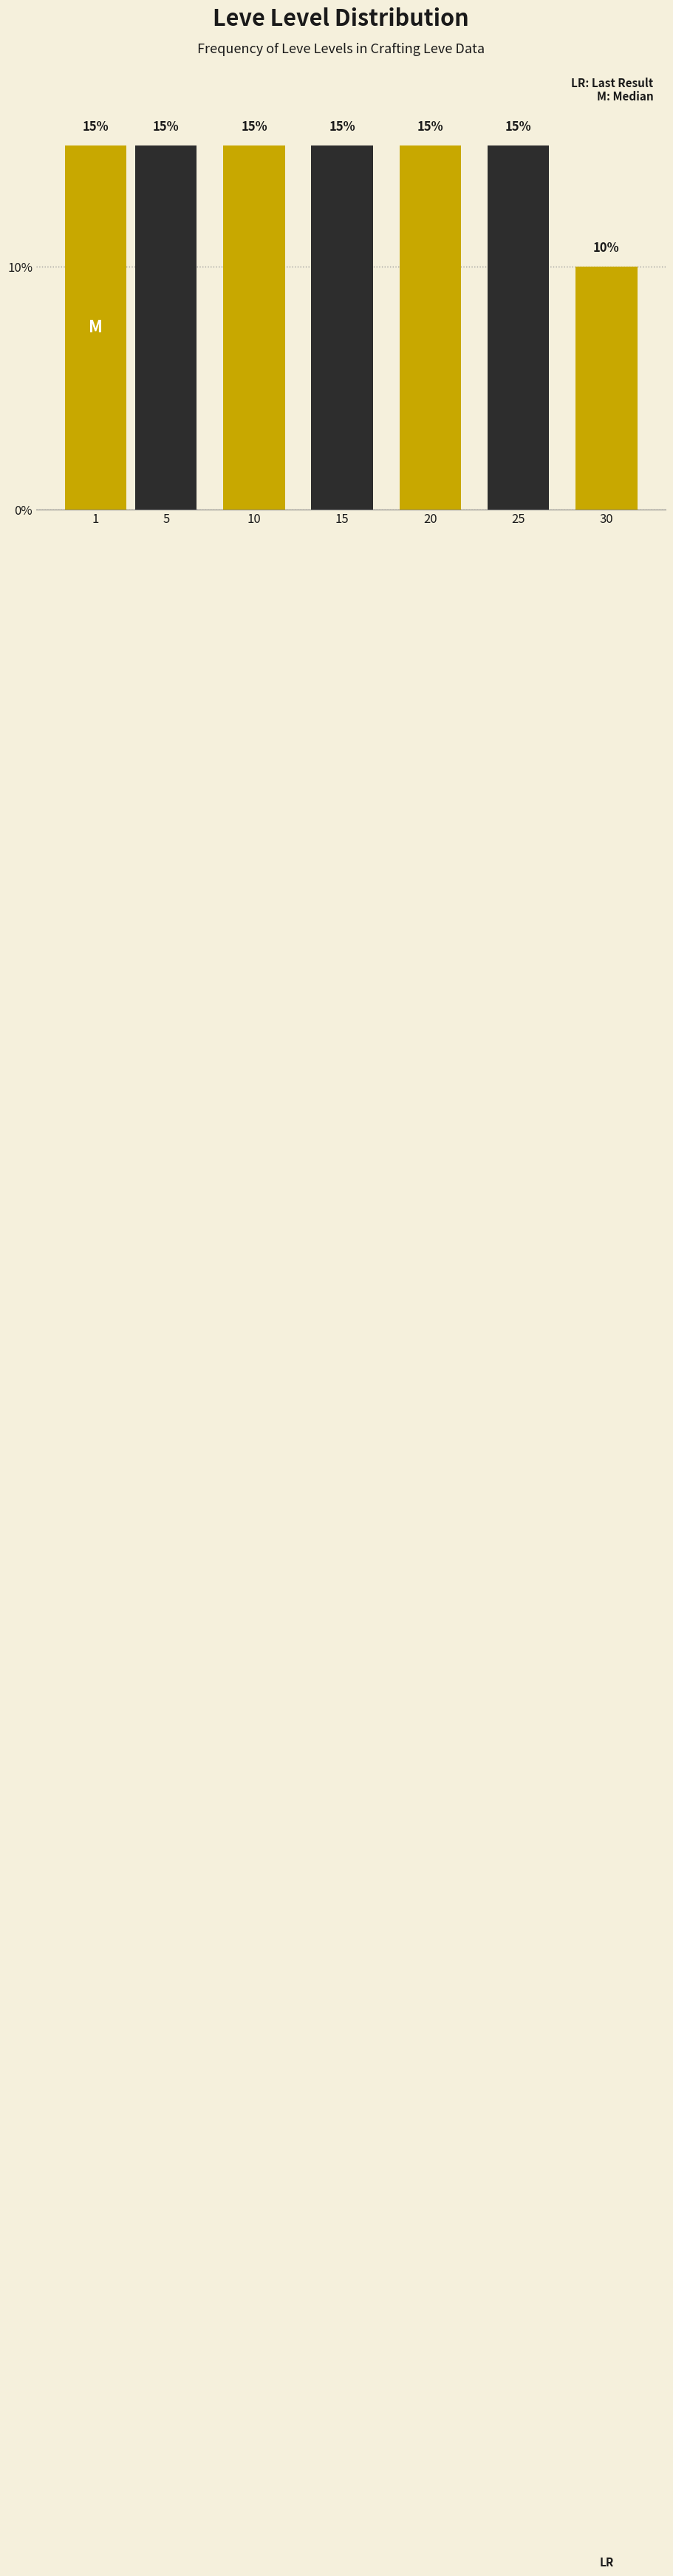

Reading right to left, transcribe all the data shown in this chart.

30=10	25=15	20=15	15=15	10=15	5=15	1=15